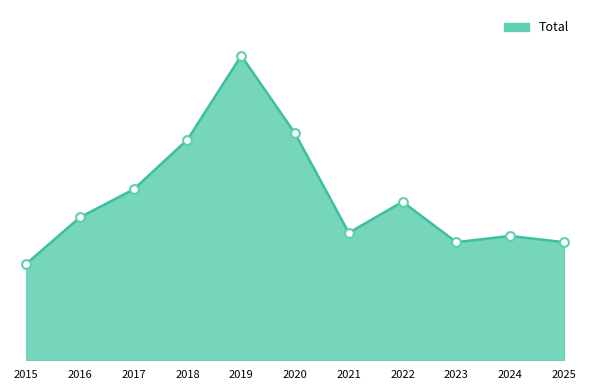

What is the change in value from 2017 to 2018?

+16